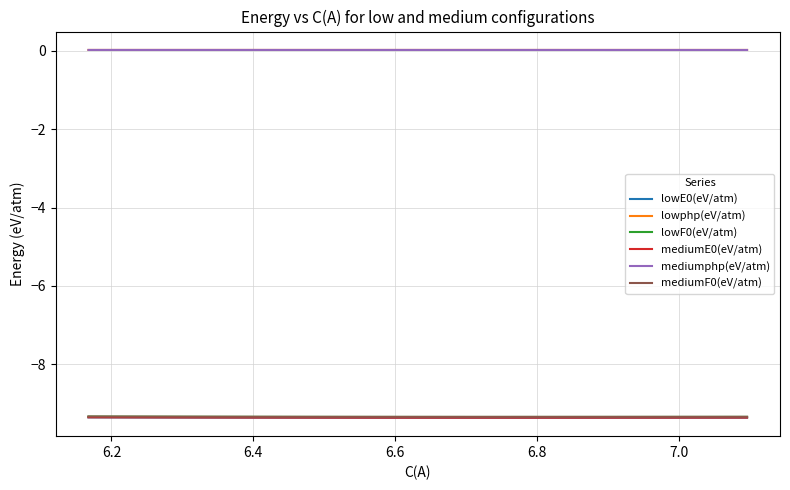

Count the number of data series in this chart.

6